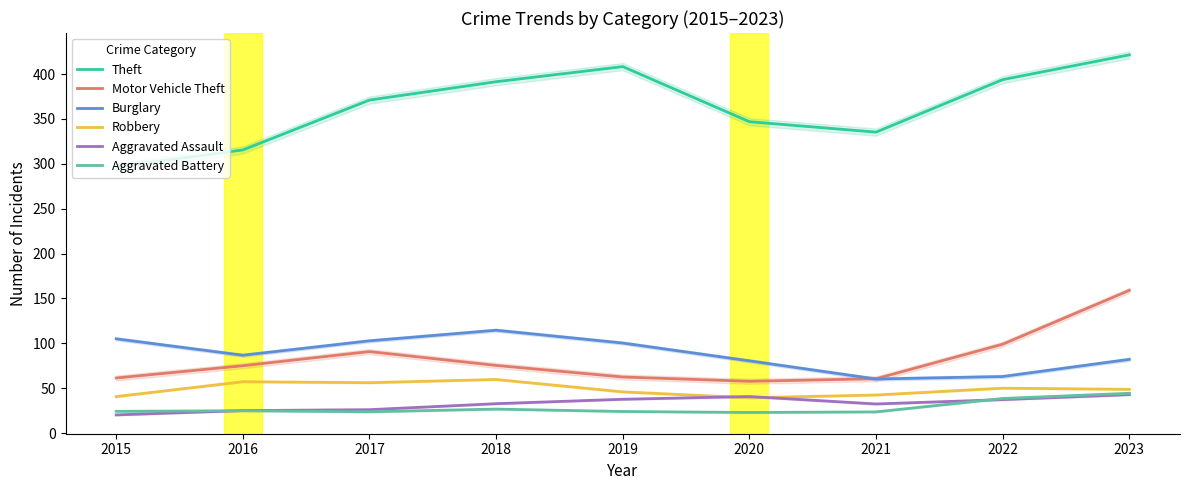

What is the value of the Motor Vehicle Theft point at the 2nd from the left?

75.1